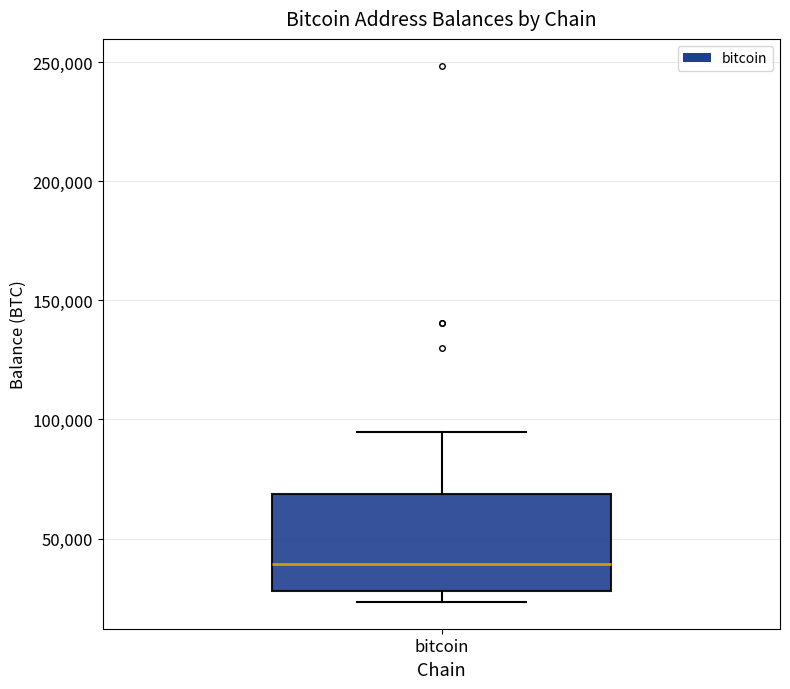

Transcribe this box plot: give where the median line is, the range the box spans, and where the two whiskers end, as read against the y-axis. The values are not printed on the chart, so give them approximately, as read against the axis.

median 40000, box 30000 to 70000, whiskers 25000 to 95000